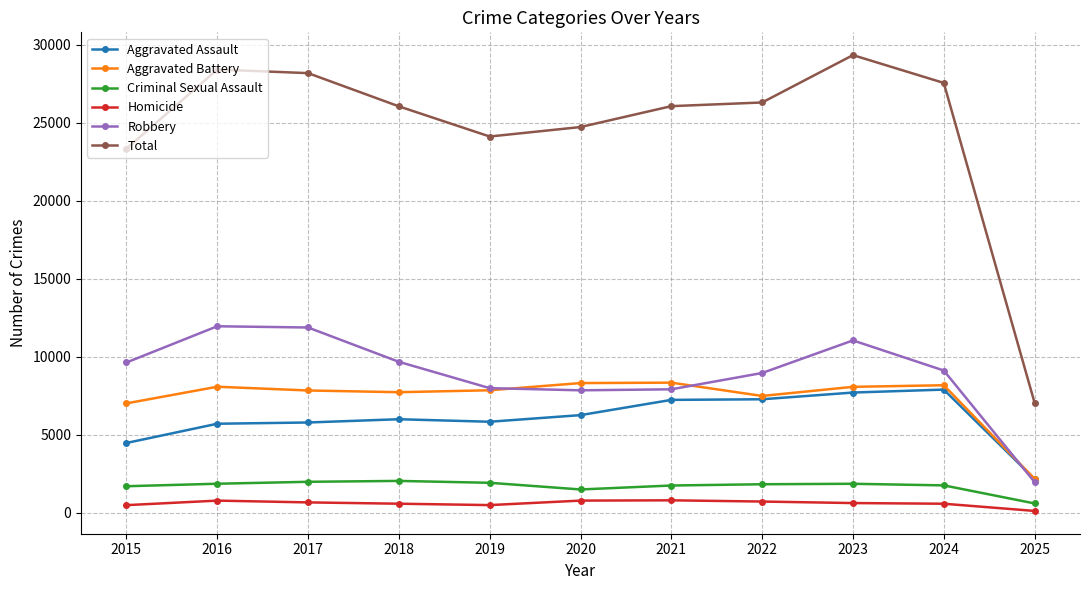

True or false: Total and Criminal Sexual Assault intersect in this chart.

False